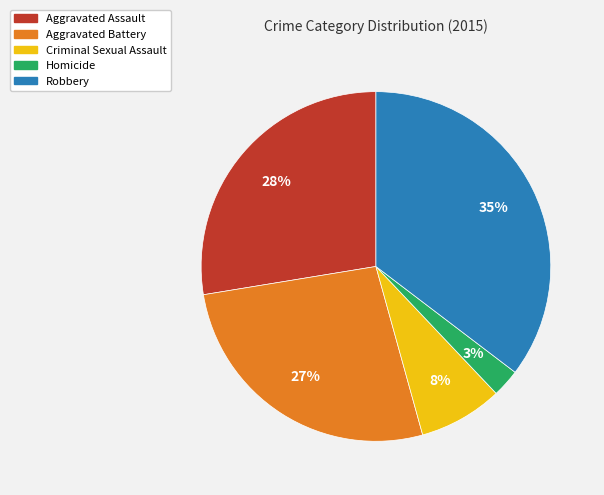

To the nearest percent, what percentage of the pie is Criminal Sexual Assault?

8%